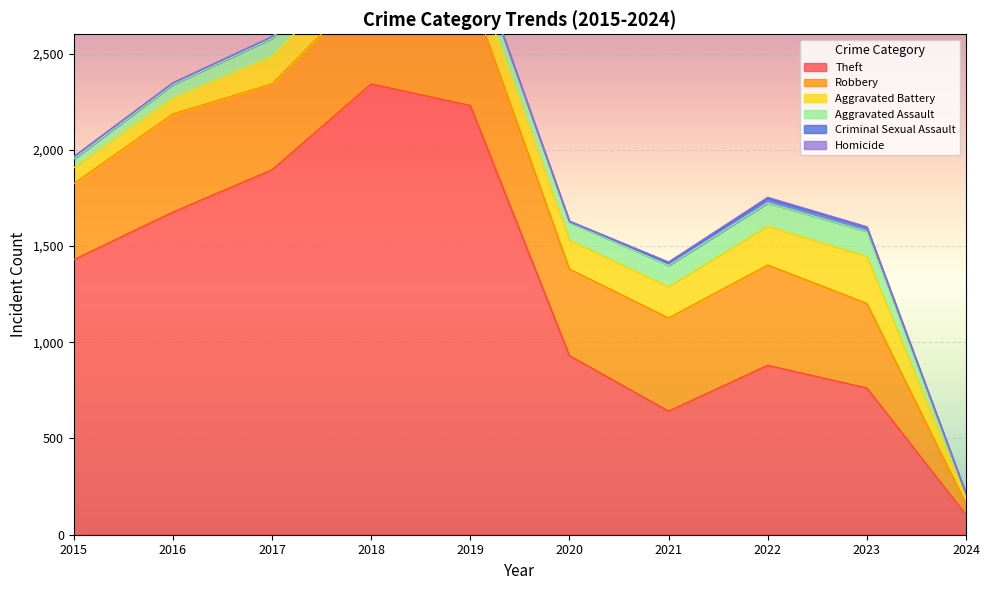

What is the value of the Aggravated Battery point at the 10th from the left?

28